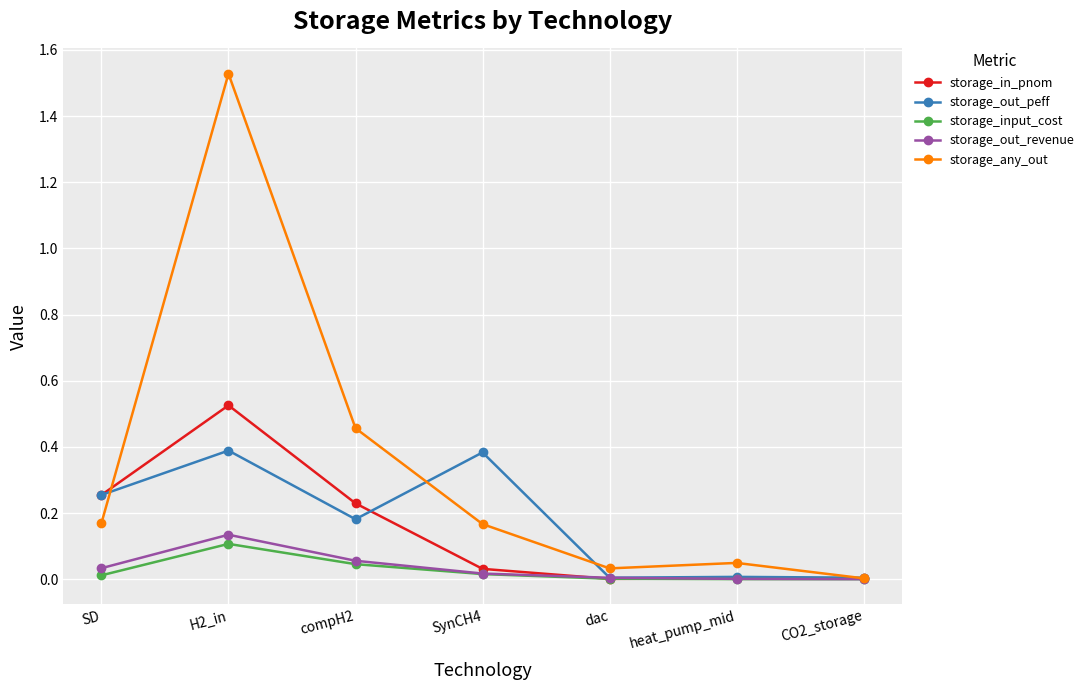

Is the value of storage_any_out at dac greater than the value of storage_out_peff at CO2_storage?

Yes